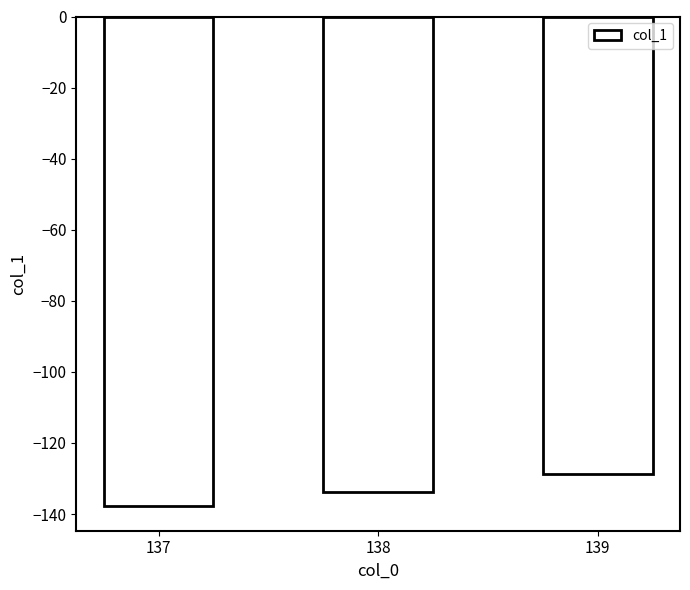

The chart shows a value of -51.8 at 139. True or false?

False